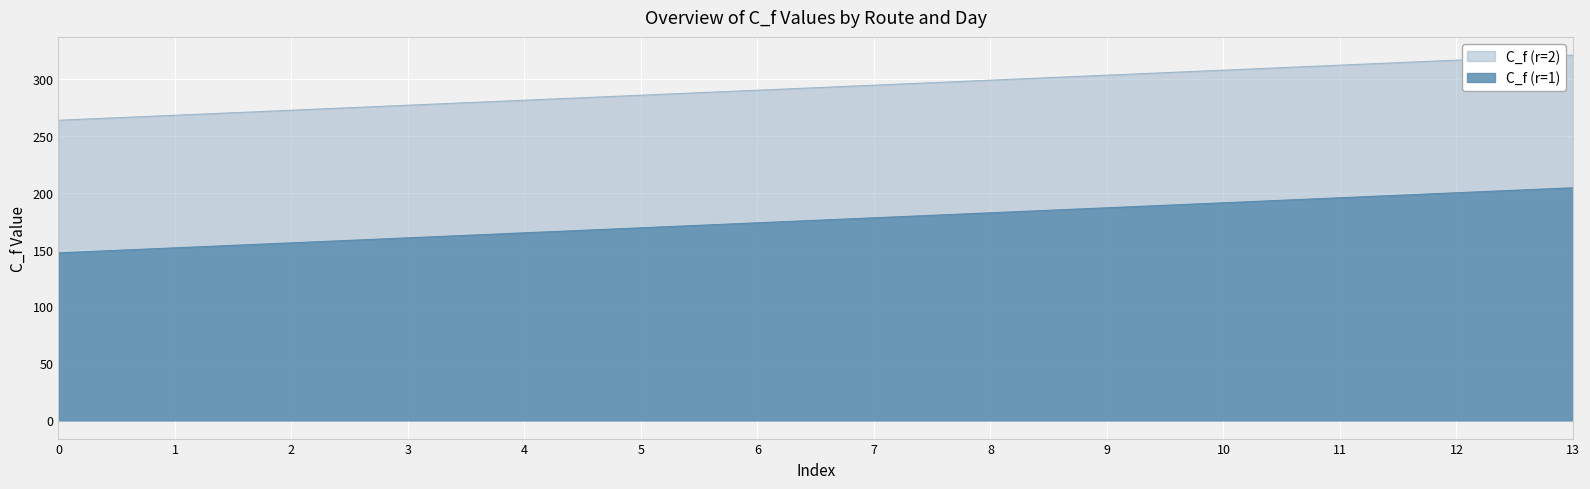

Reading right to left, what are all the values shown in this chart?

C_f (r=1): 13=204.3	12=199.9	11=195.5	10=191.1	9=186.7	8=182.3	7=177.9	6=173.5	5=169.1	4=164.7	3=160.3	2=155.9	1=151.5	0=147.1
C_f (r=2): 13=320.8	12=316.4	11=312.0	10=307.6	9=303.2	8=298.8	7=294.4	6=290.0	5=285.6	4=281.2	3=276.8	2=272.4	1=268.0	0=263.6